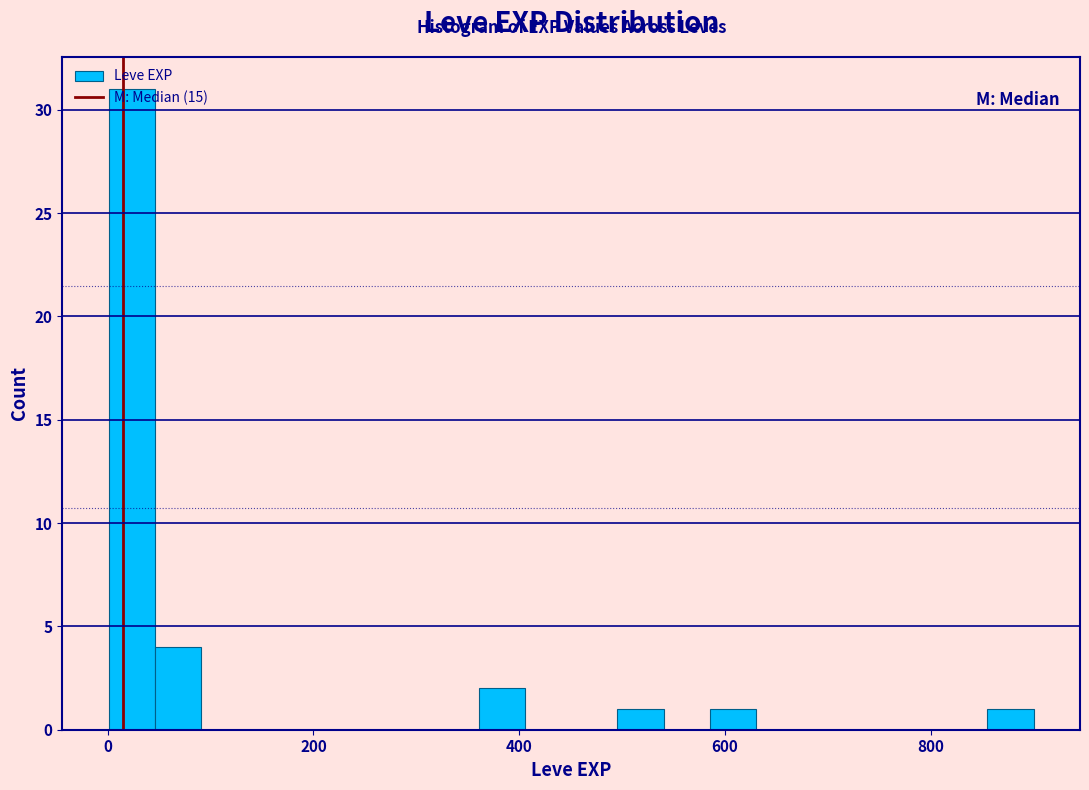

Around what value on the x-axis is the tallest bar? Give the approximate position of its centre, as read against the axis.

20